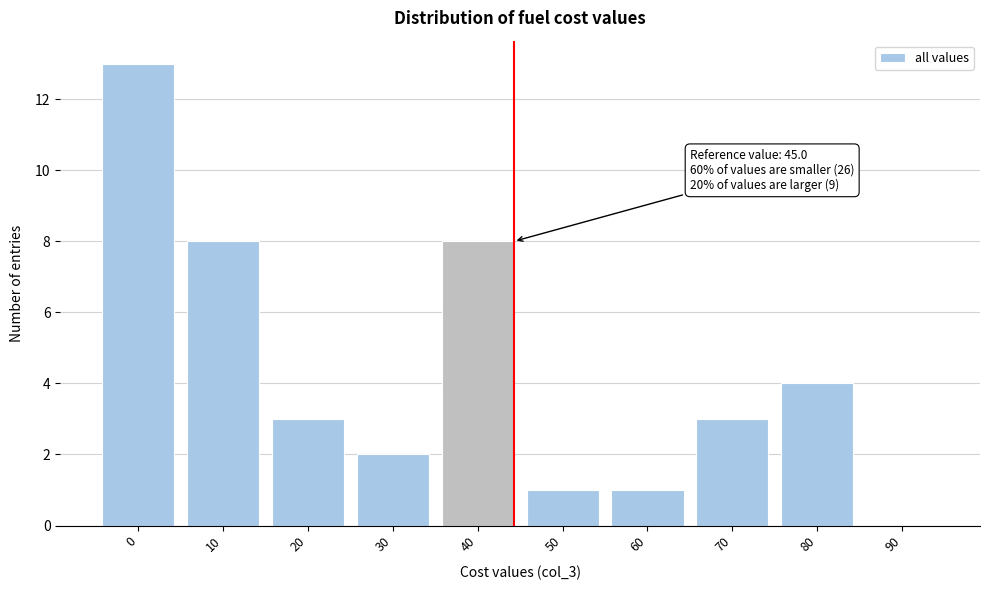

Reading right to left, extract all data points from this chart.

90=0	80=4	70=3	60=1	50=1	40=8	30=2	20=3	10=8	0=13